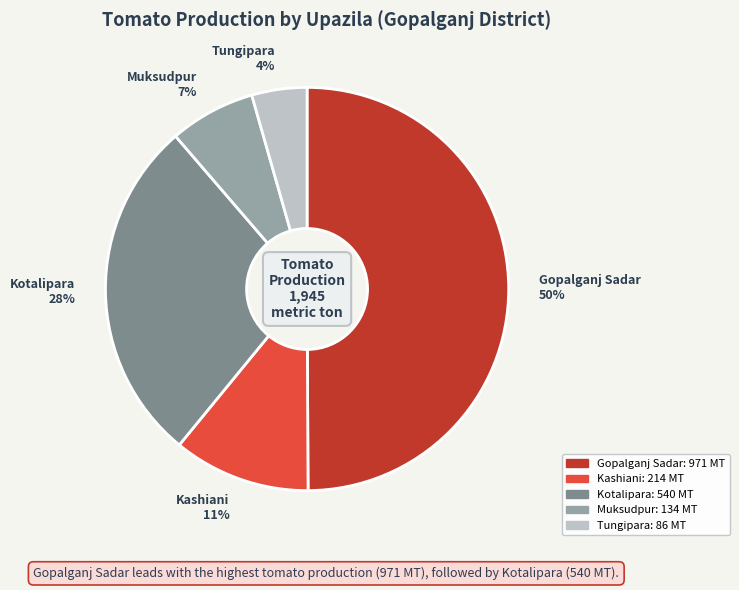

True or false: Kotalipara accounts for 28% of the total.

True